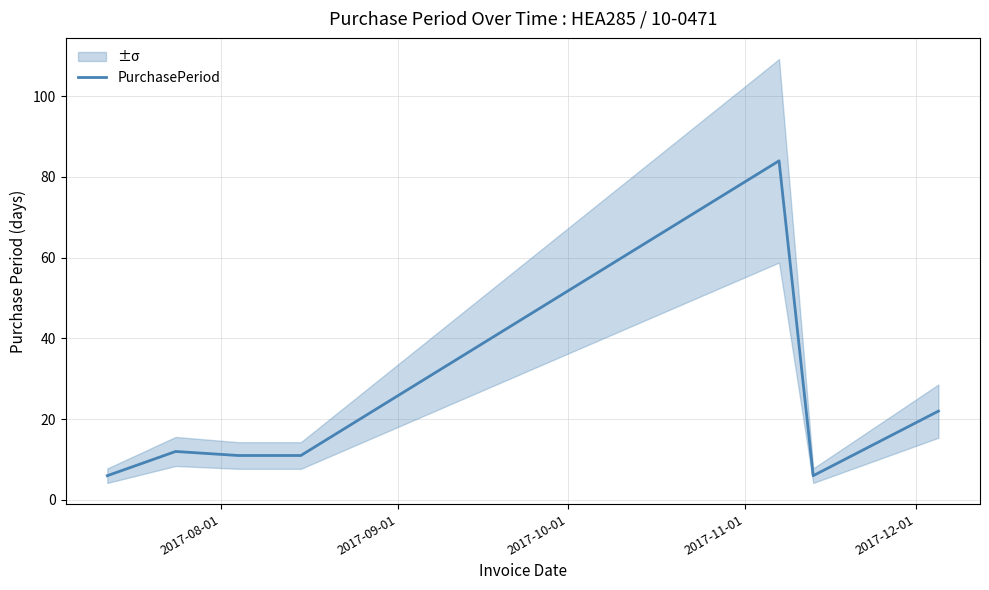

What is the difference between the maximum and minimum values?

78